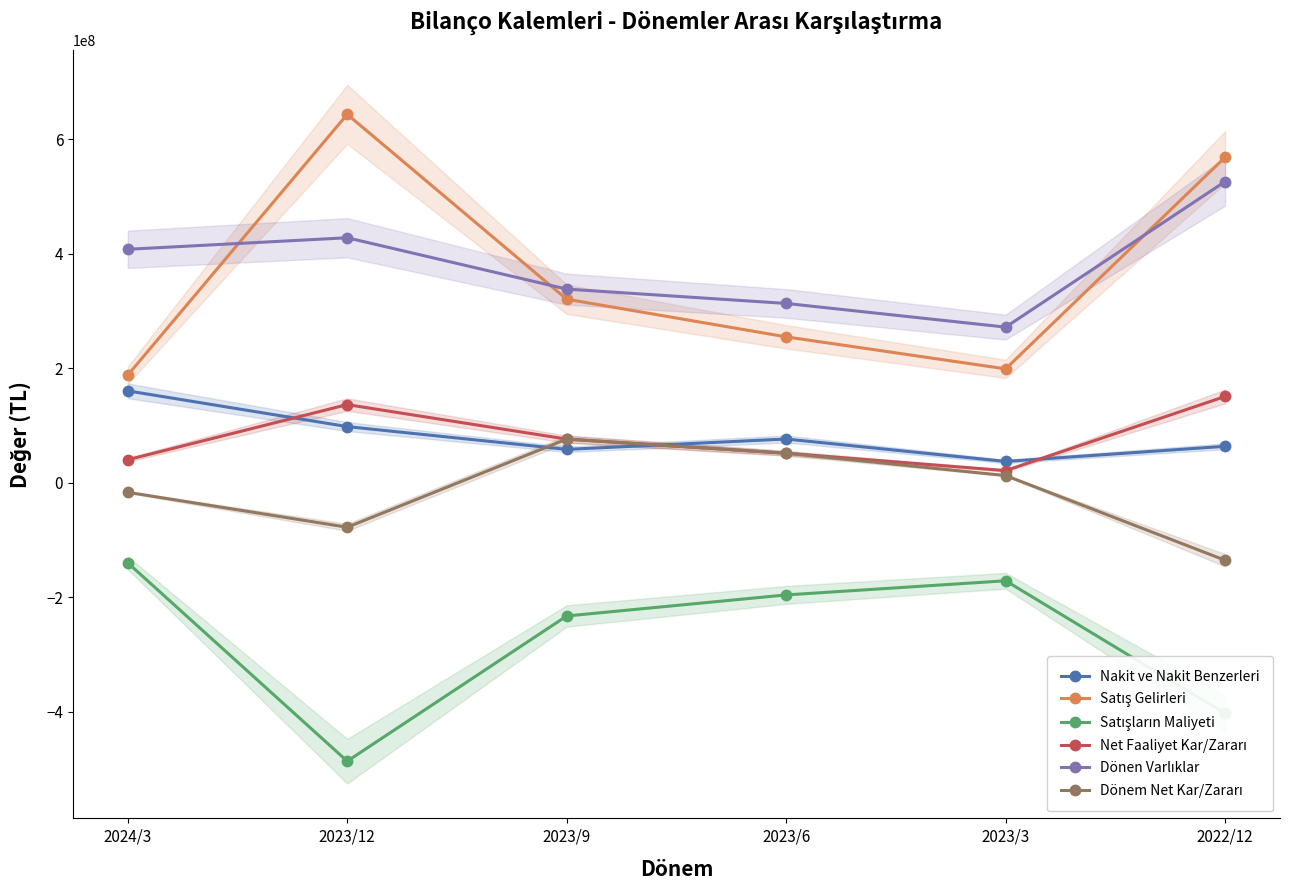

What is the label of the 4th point from the right?

2023/9